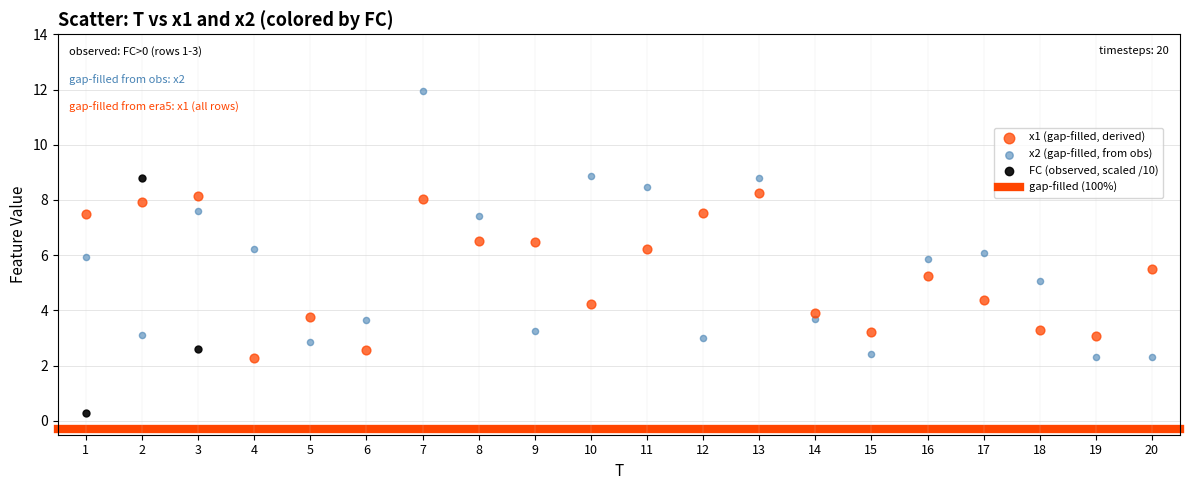

Which series contains the lowest Y value?

FC (observed, scaled /10)